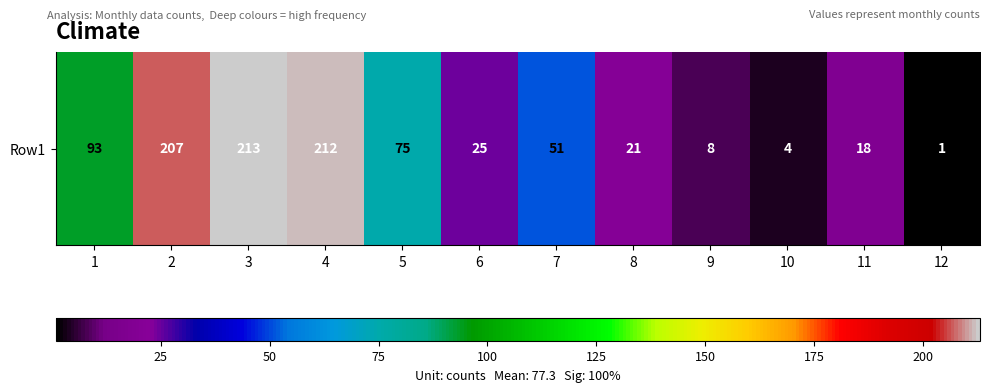

What is the difference between the maximum and minimum values?

212